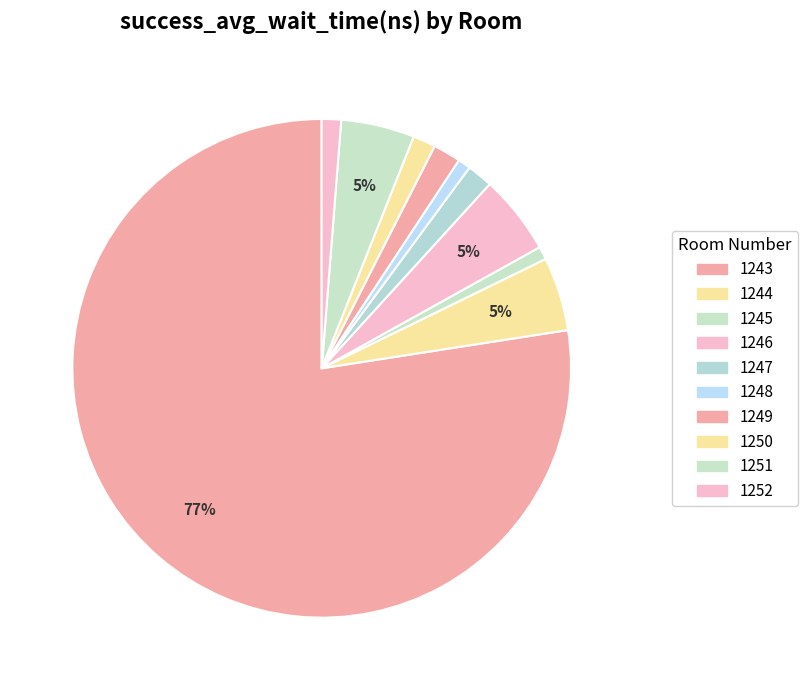

To the nearest percent, what portion does 1249 represent?

2%